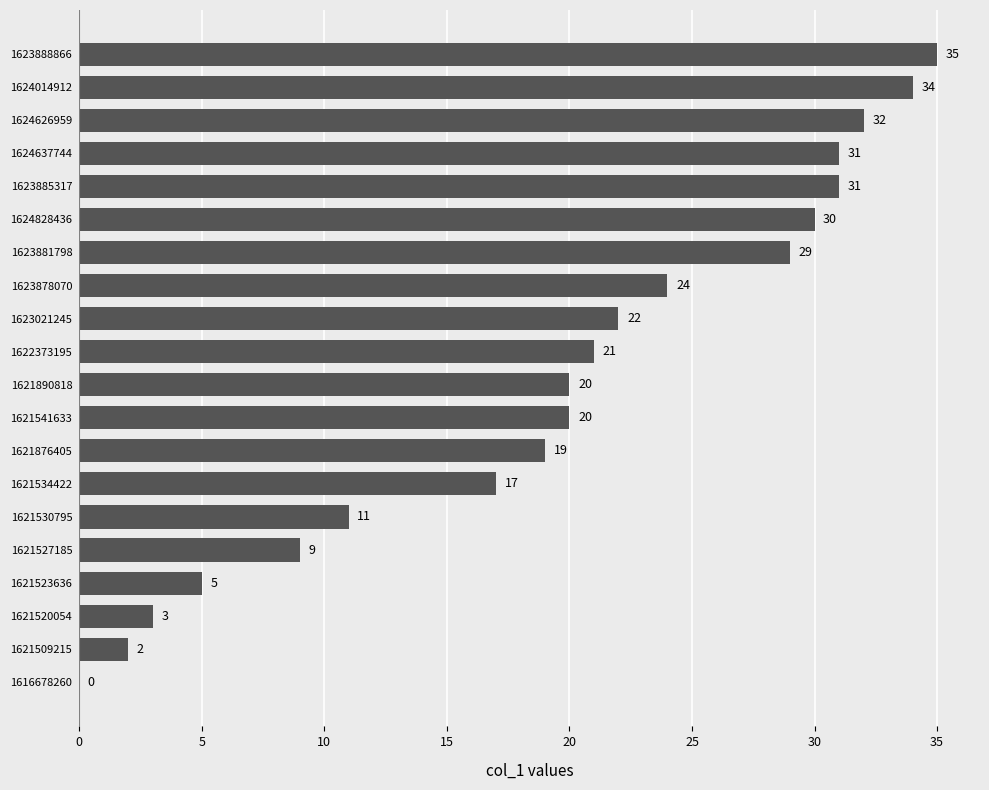

How many data points does each series have?

20